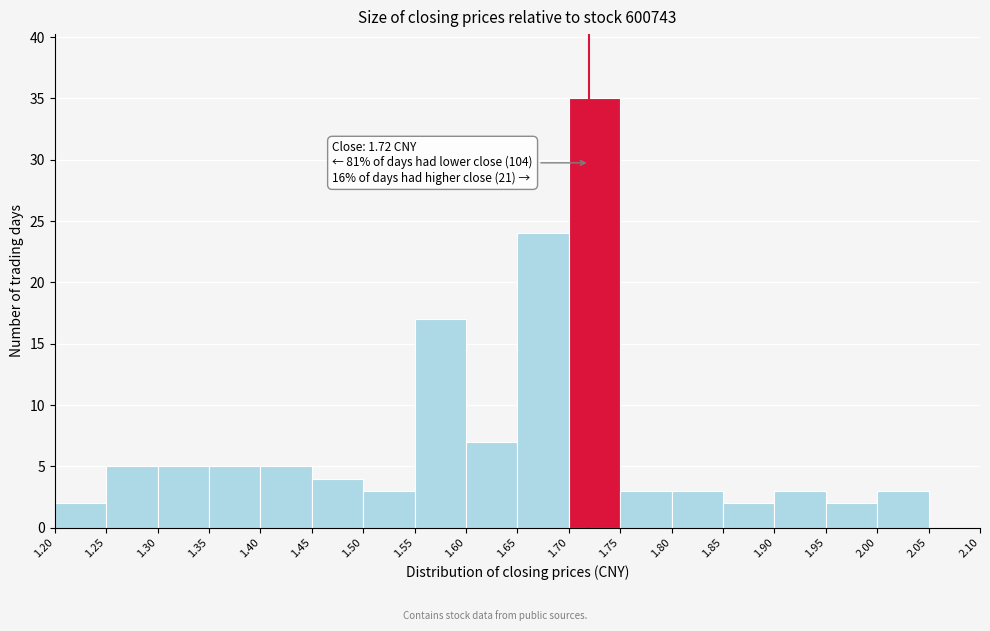

Which range on the x-axis has the tallest bar?

1.70 to 1.75